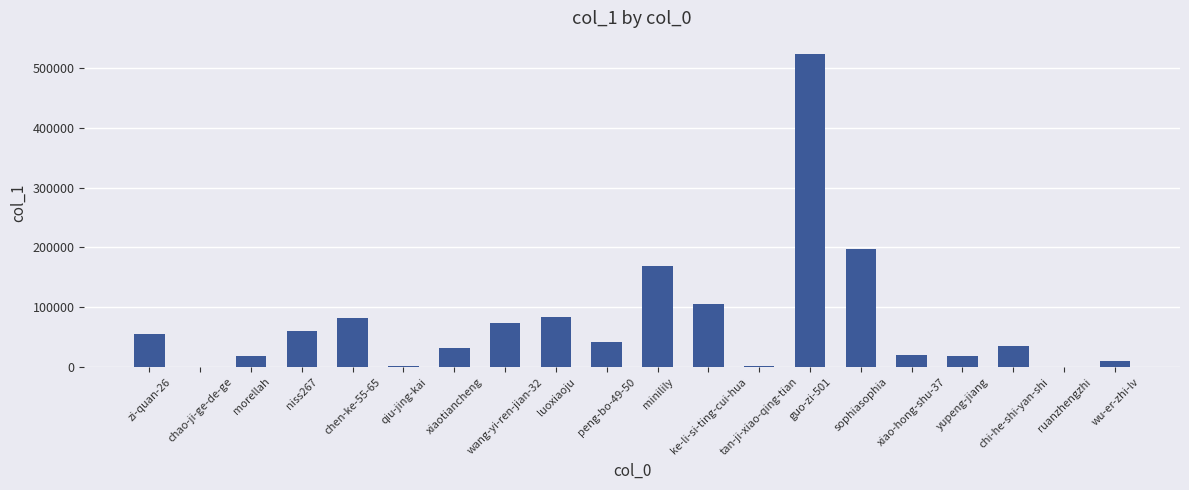

True or false: the data shows 168822 at minilily.

True